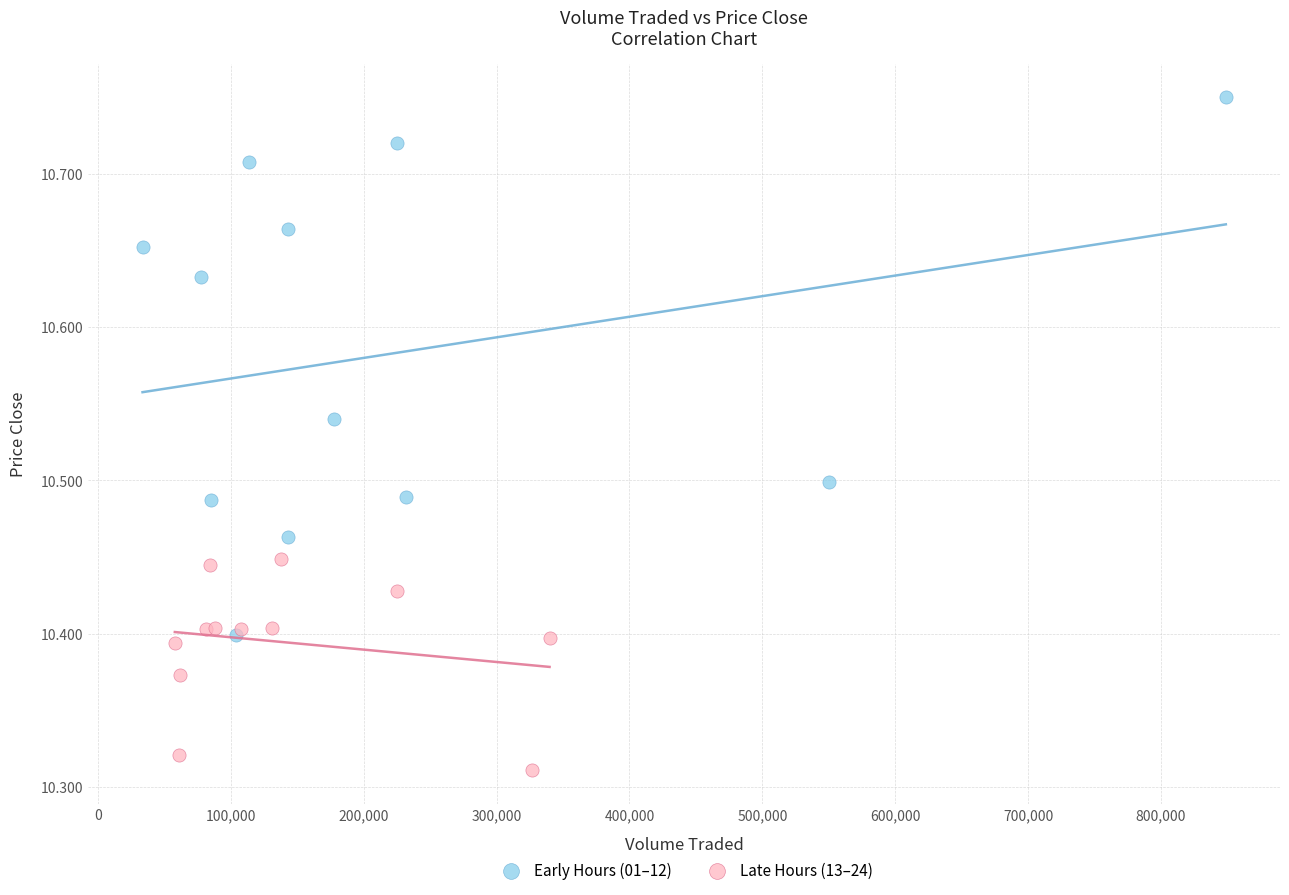

Which series has the largest Y range (max minus min)?

Early Hours (01–12)